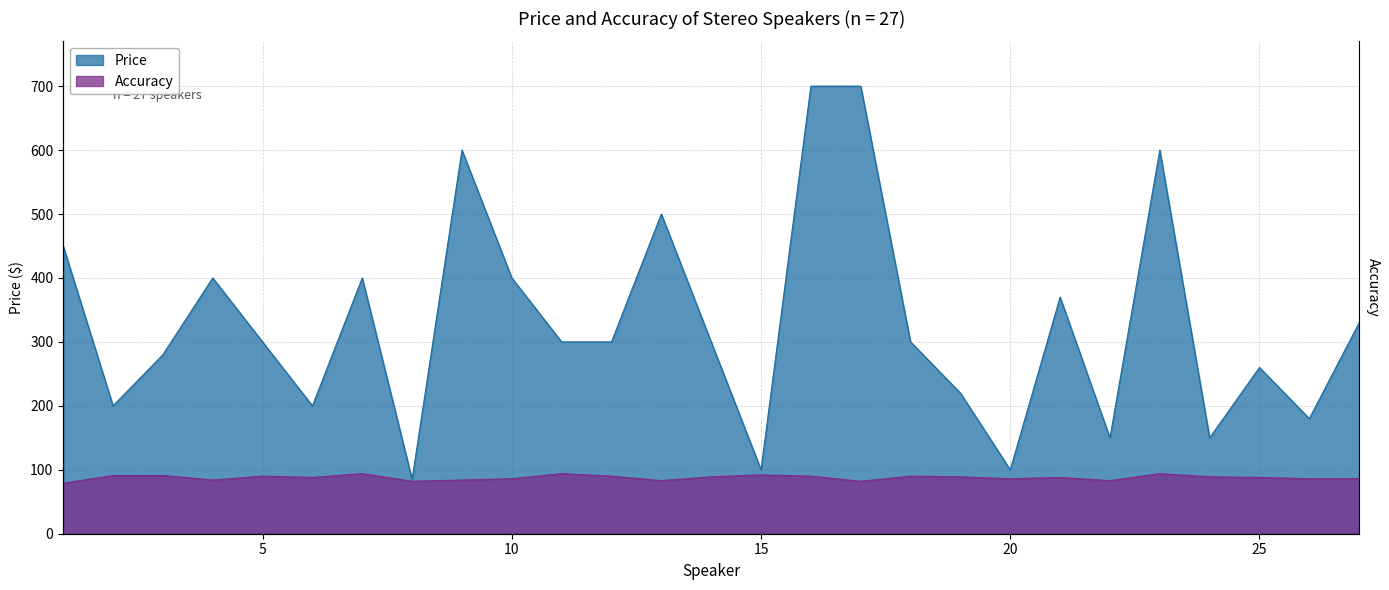

Is it true that Accuracy equals 84 at 9?

True